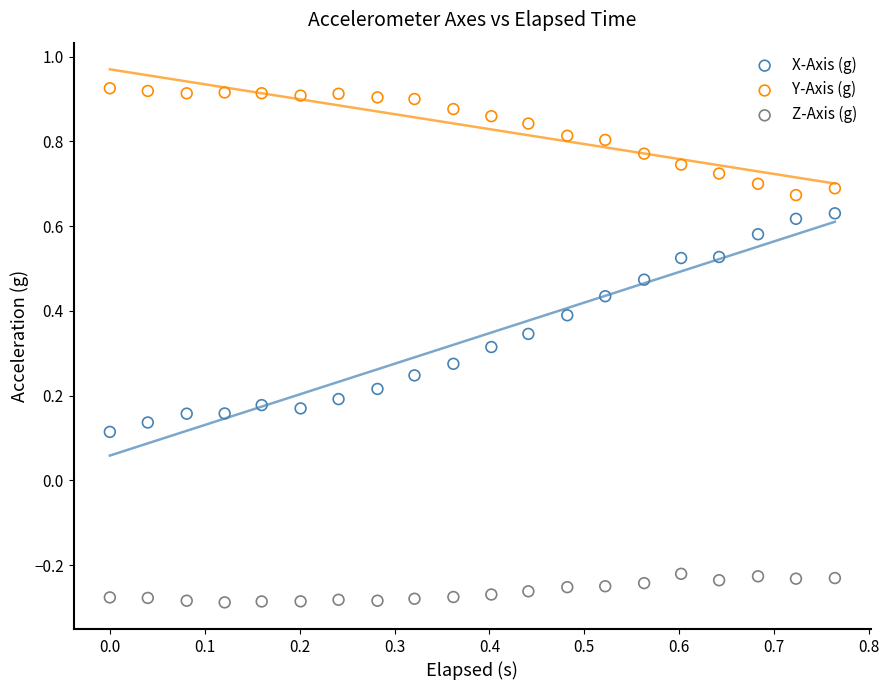

Which series reaches the maximum Y coordinate?

Y-Axis (g)